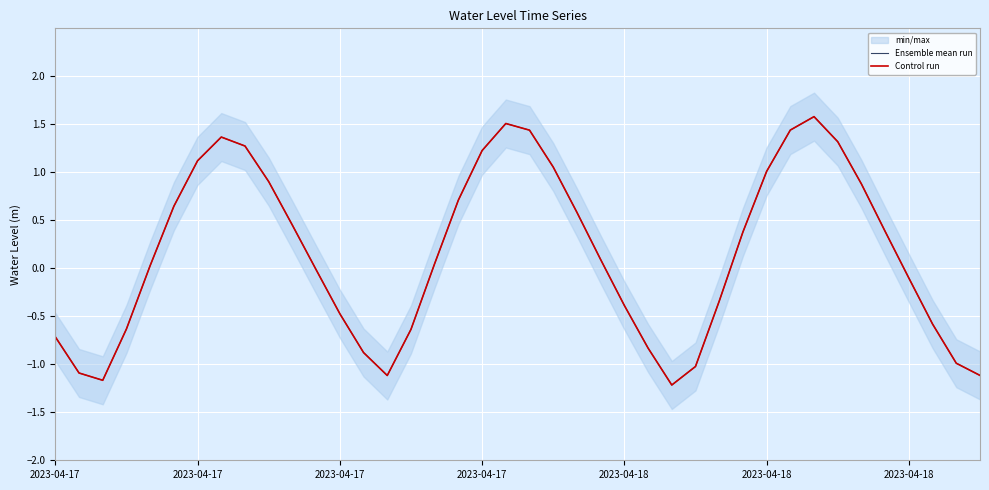

What is the difference between the second highest and minimum values in the Control run series?

2.7